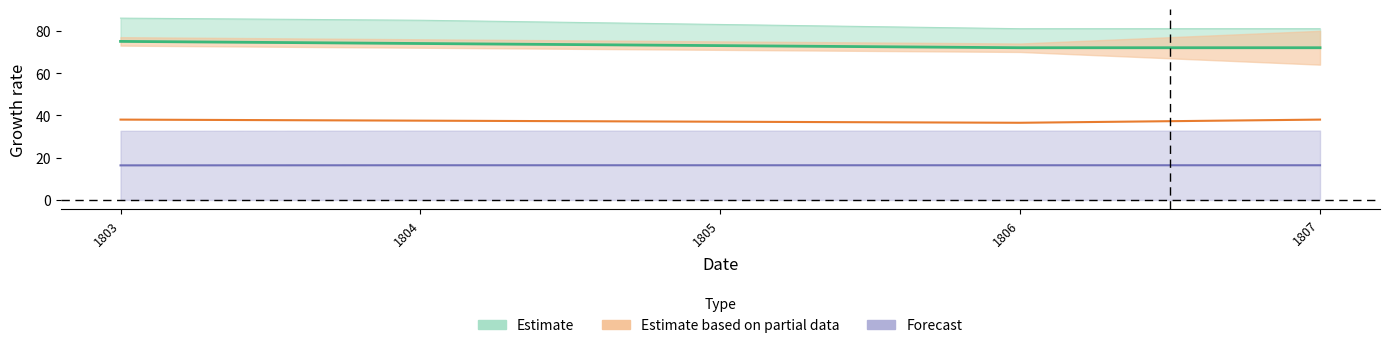

Reading right to left, extract all data points from this chart.

col_1: 1807.0=81.0	1806.0=81.0	1805.0=83.0	1804.0=85.0	1803.0=86.0
col_2: 1807.0=72.0	1806.0=72.0	1805.0=73.0	1804.0=74.0	1803.0=75.0
col_5: 1807.0=16.4	1806.0=16.4	1805.0=16.4	1804.0=16.4	1803.0=16.4